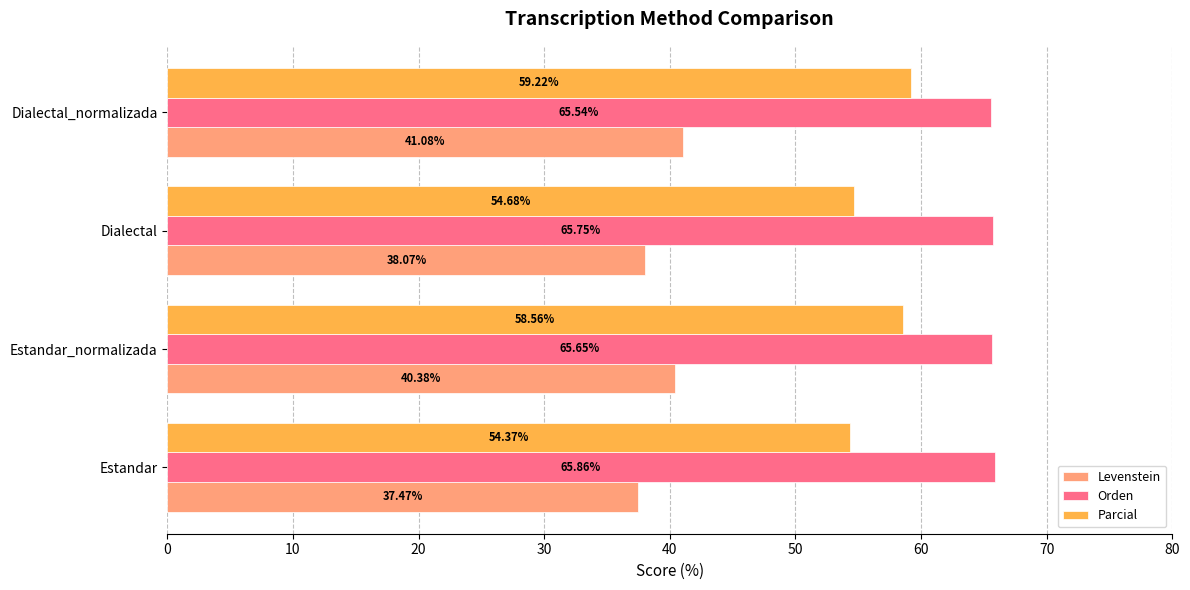

Rank the series at Estandar from lowest to highest value.

Levenstein, Parcial, Orden